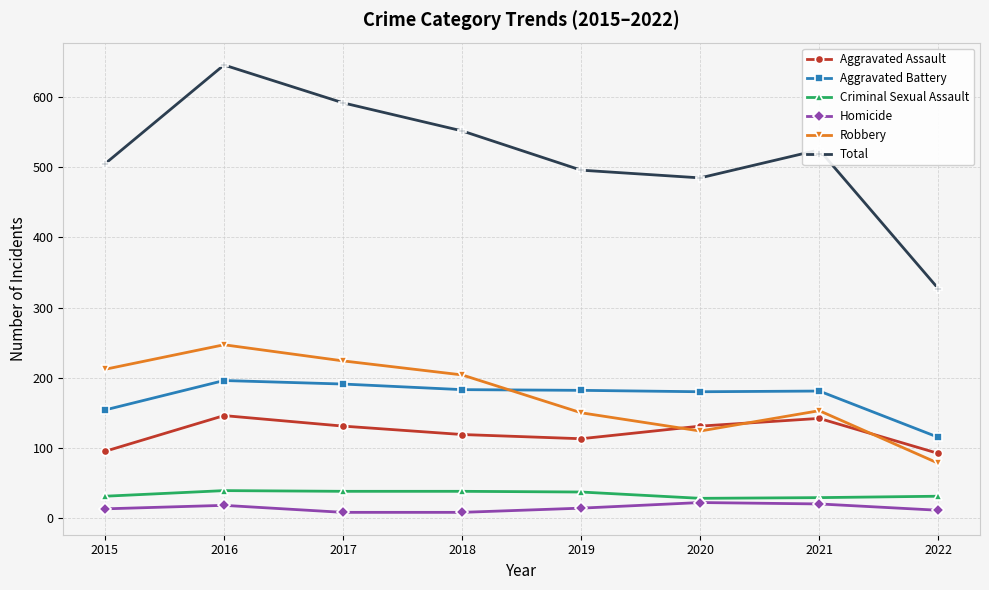

True or false: Criminal Sexual Assault and Aggravated Assault cross at least once.

False